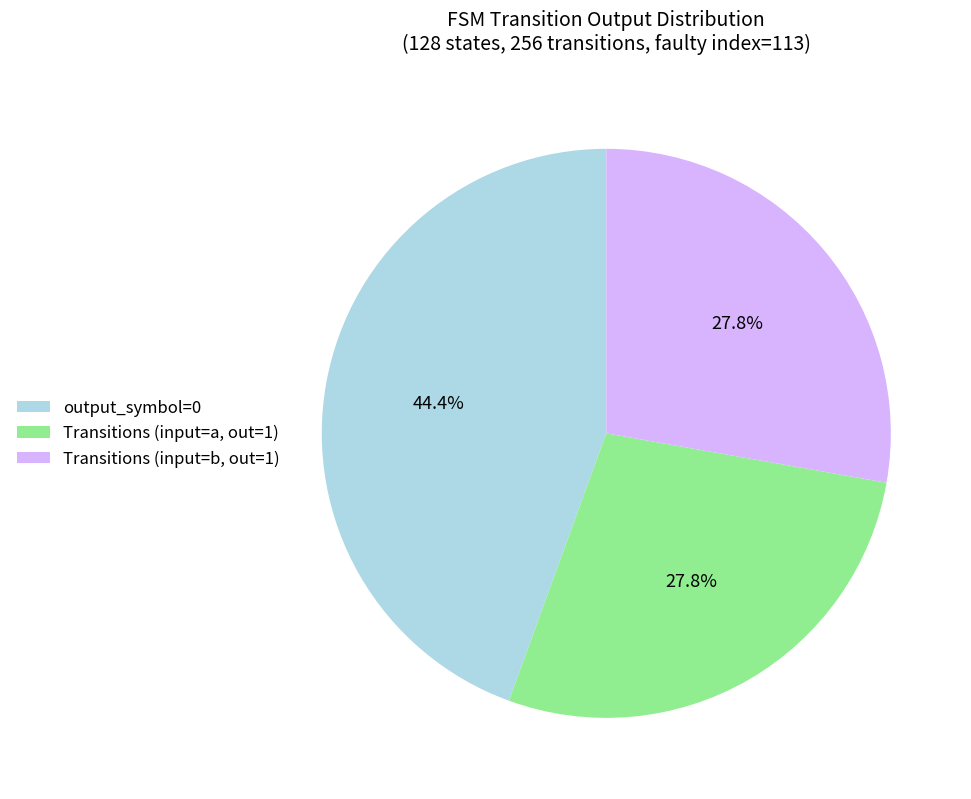

Does Transitions (input=b, out=1) represent more than half of the total?

No